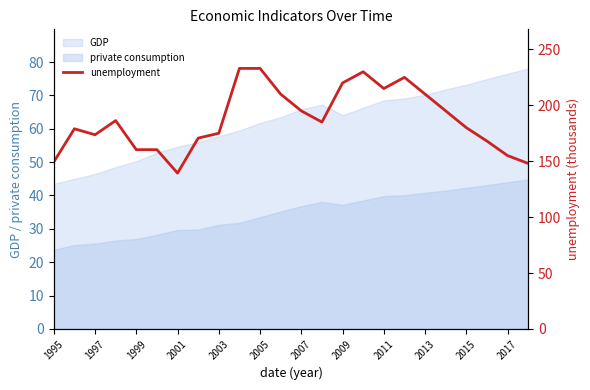

True or false: private consumption and GDP intersect in this chart.

False